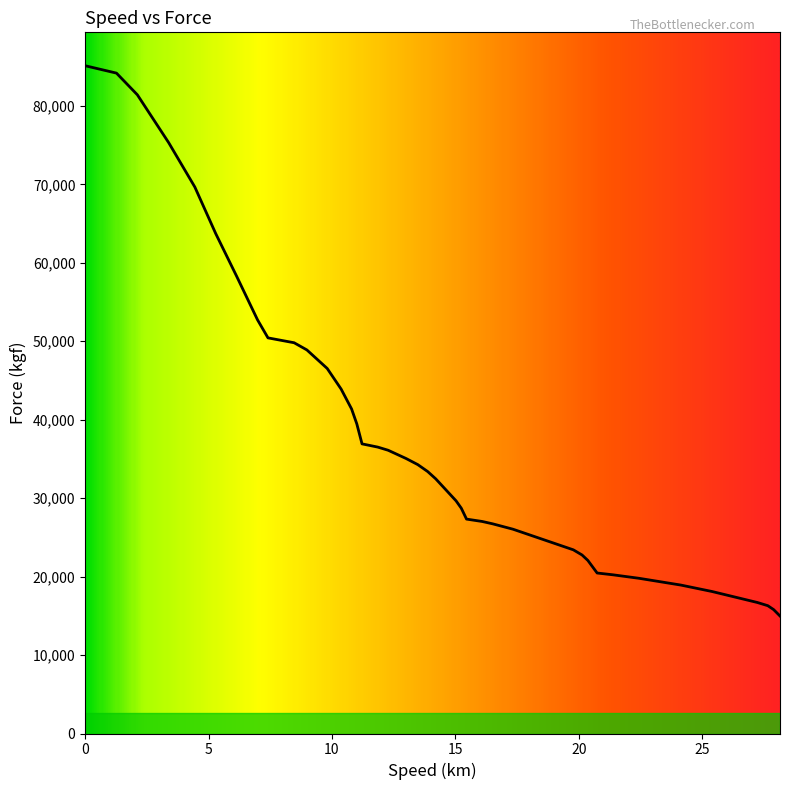

What is the greatest value displayed?

85124.8